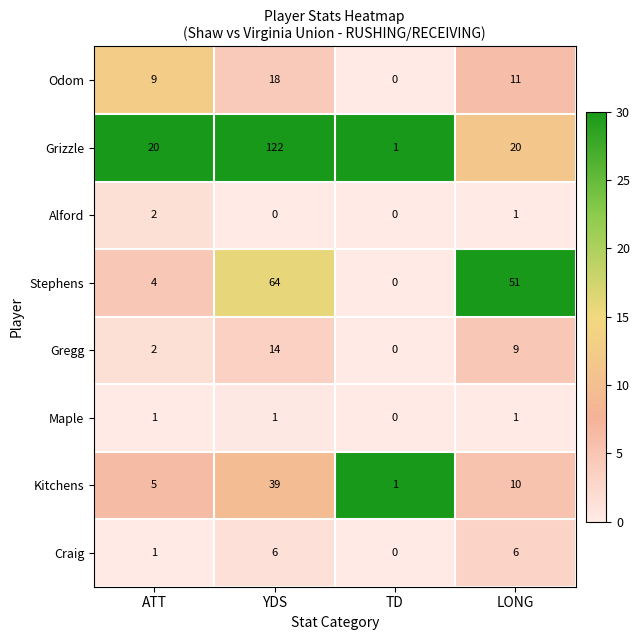

What value does the Grizzle series have at ATT?

20